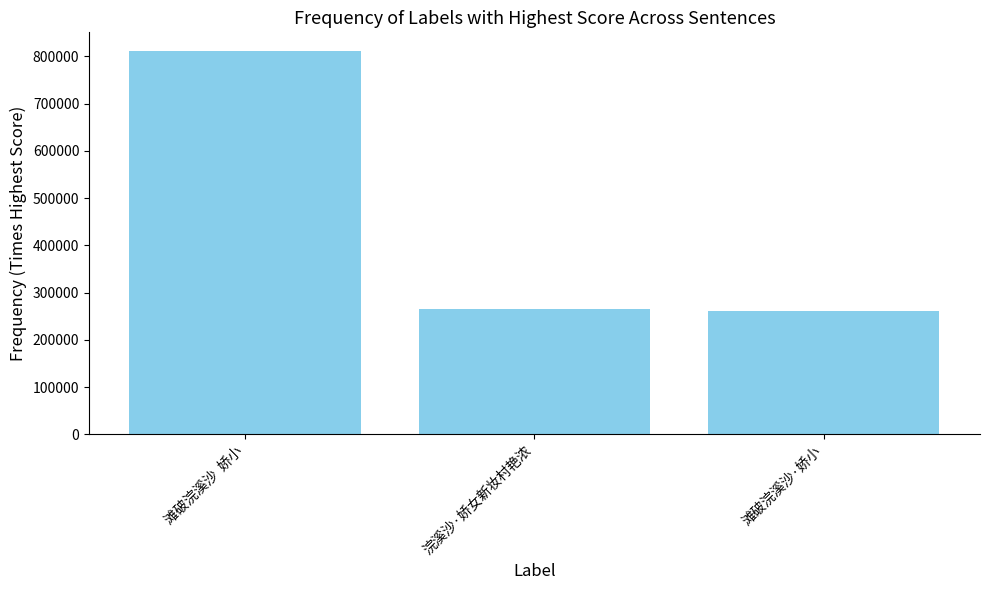

What value does the data have at 滩破浣溪沙  娇小, to the nearest 100?

810500